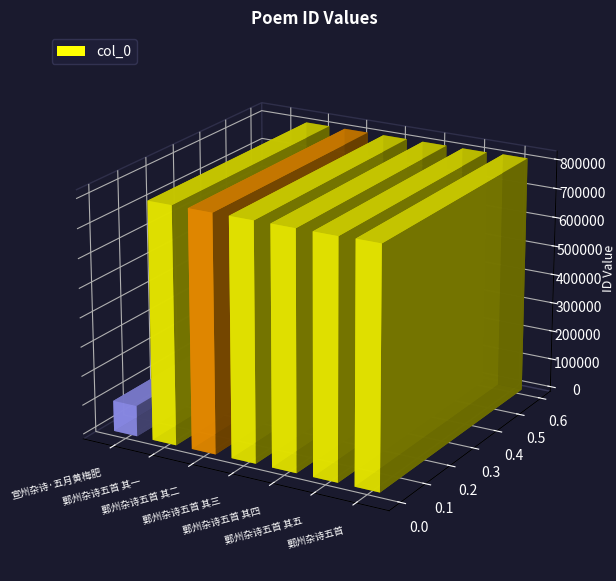

Is it true that the value at 宣州杂诗·五月黄梅肥 is 34195?

False